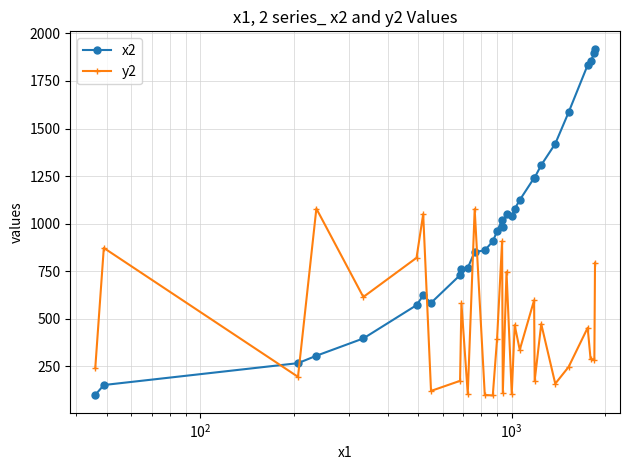

Count the number of categories in the chart.

30